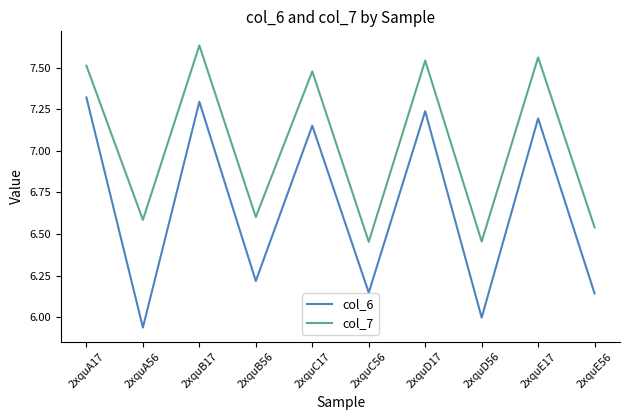

What is the total value across all series at 2xquB56?

12.8